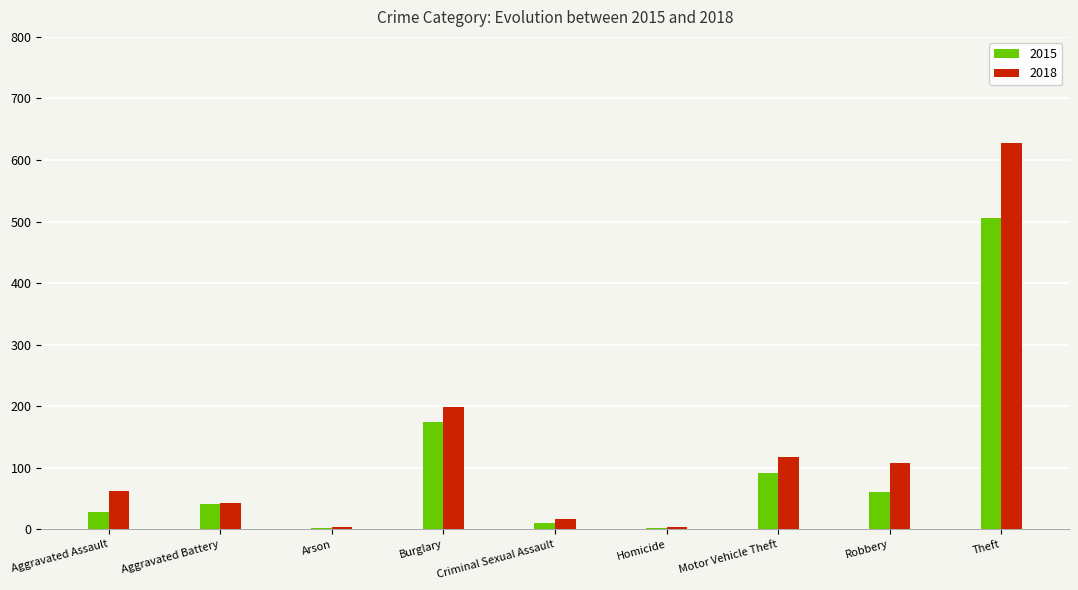

Where is 2015 nearest to the value 254?

Burglary